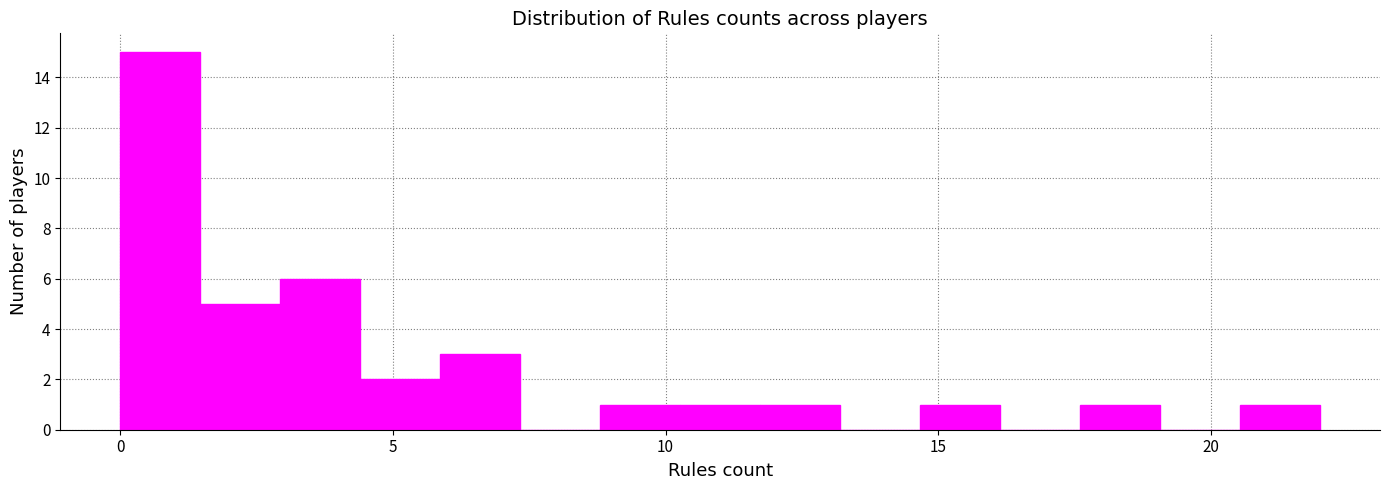

Read against the x-axis, roughly where is the centre of the tallest bar?

0.5